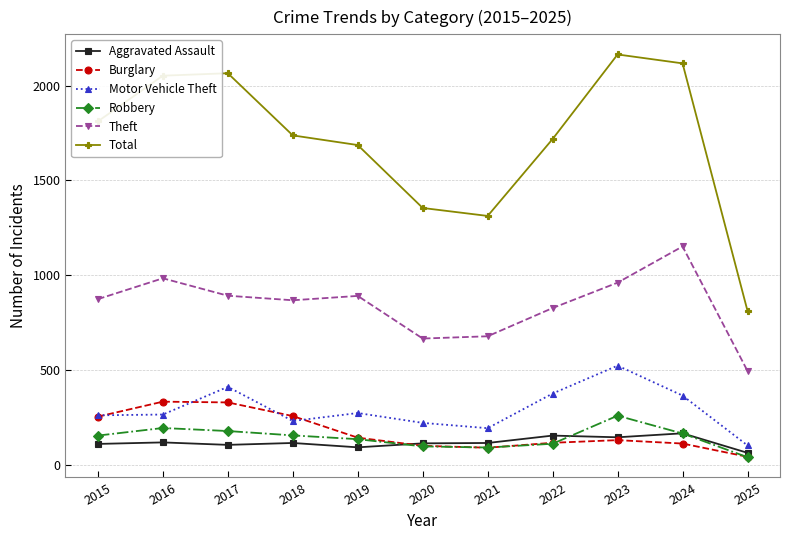

What is the difference between the maximum and minimum values in the Motor Vehicle Theft series?

421